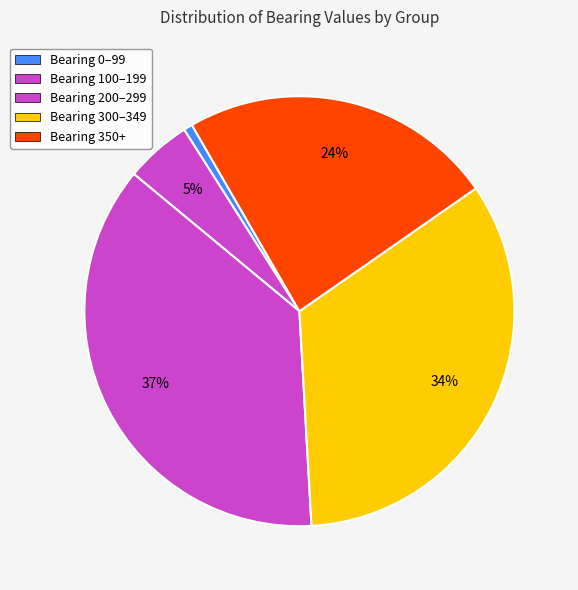

To the nearest percent, what is the average slice percentage?

20%